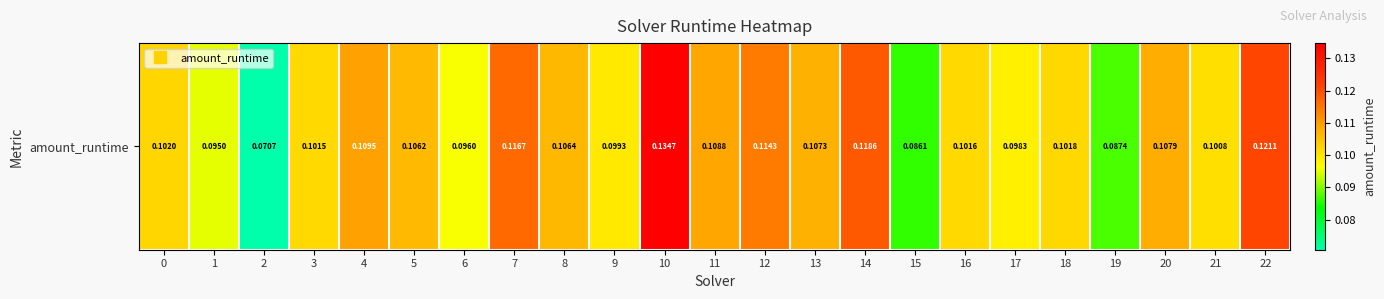

The chart shows a value of 0.1 at 9. True or false?

False